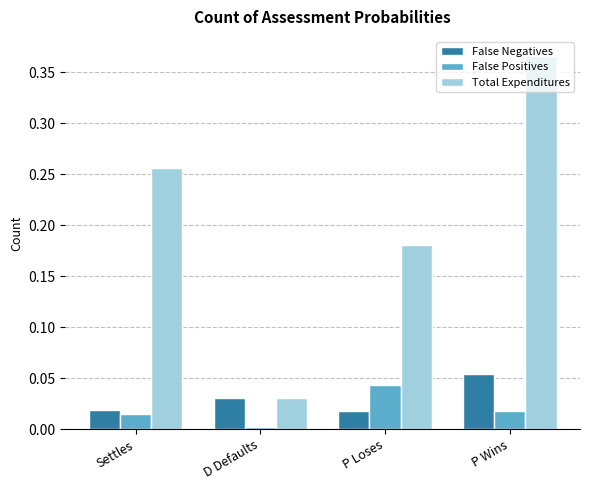

List the labels in order of Total Expenditures value, smallest first.

D Defaults, P Loses, Settles, P Wins